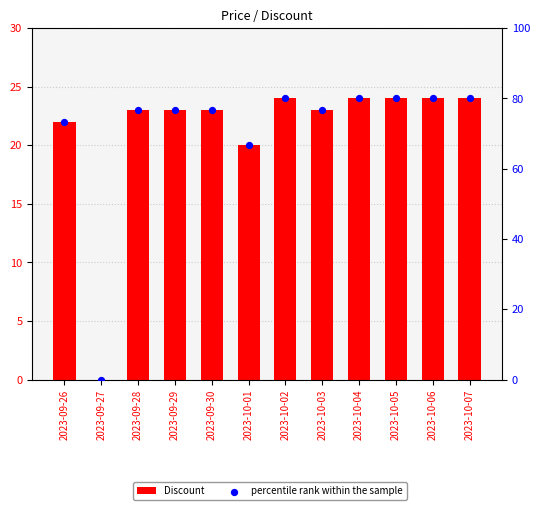

Which series contains the lowest Y value?

Discount